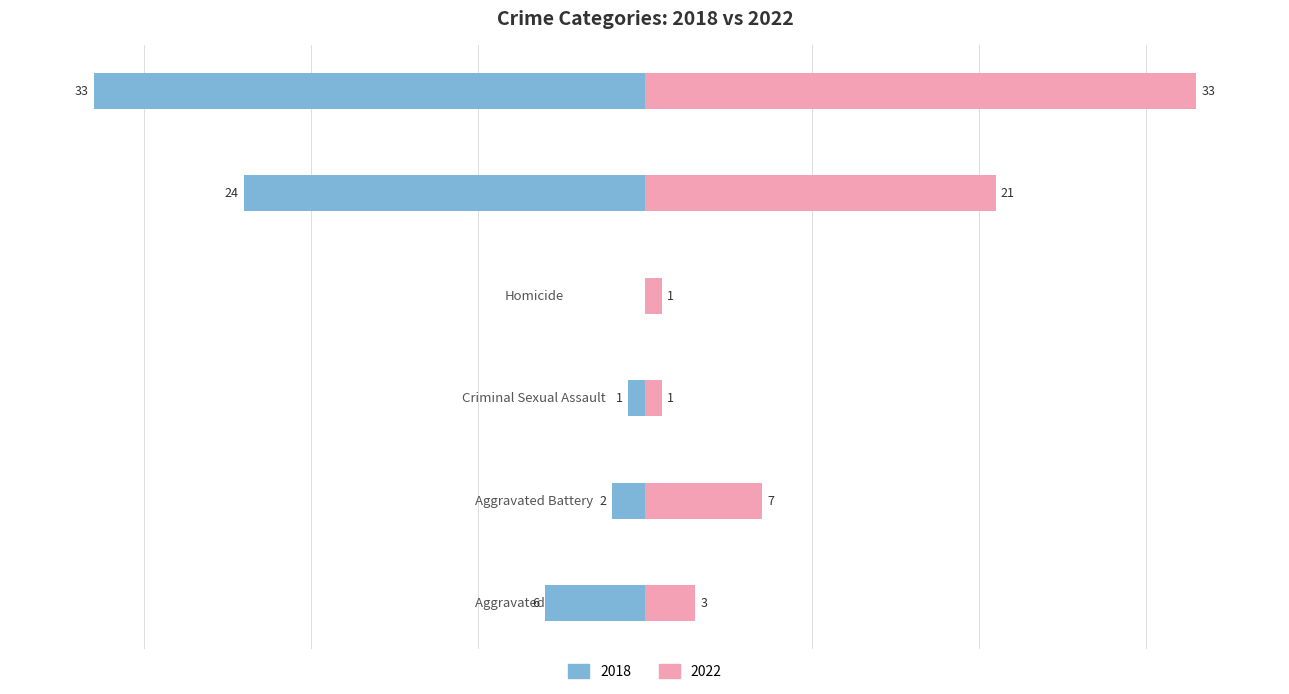

What is the difference between the highest and lowest values at Homicide?

1